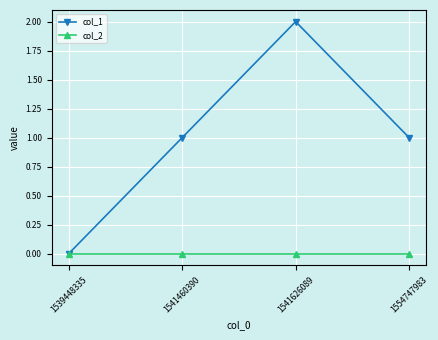

What is the difference between the maximum and second lowest values in the col_1 series?

1